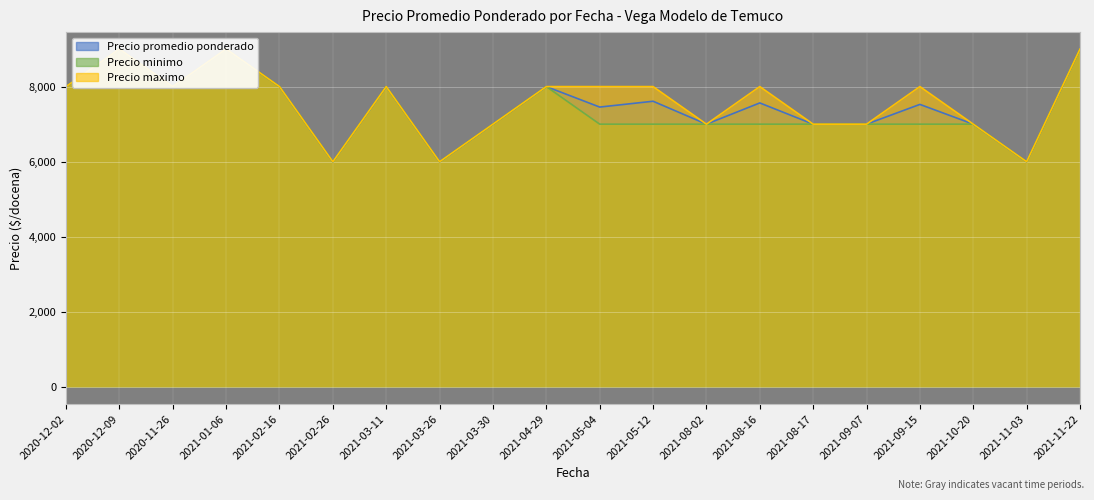

At which label does Precio maximo reach its minimum?

2021-02-26